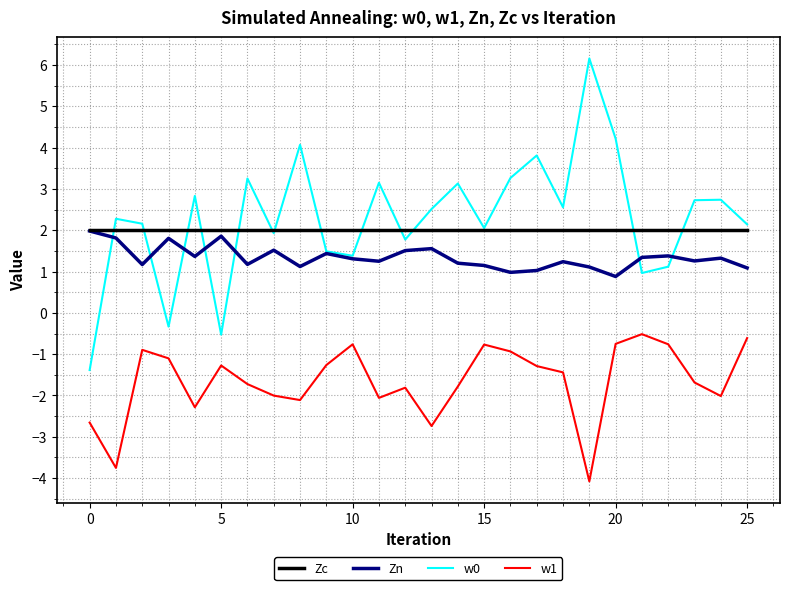

True or false: Zc and w1 intersect in this chart.

False